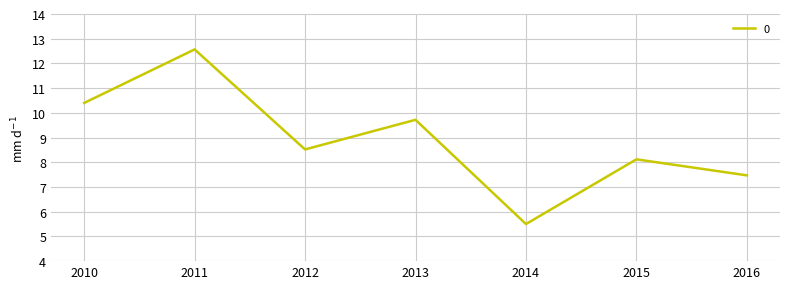

Rank the categories by value from lowest to highest.

2014, 2016, 2015, 2012, 2013, 2010, 2011